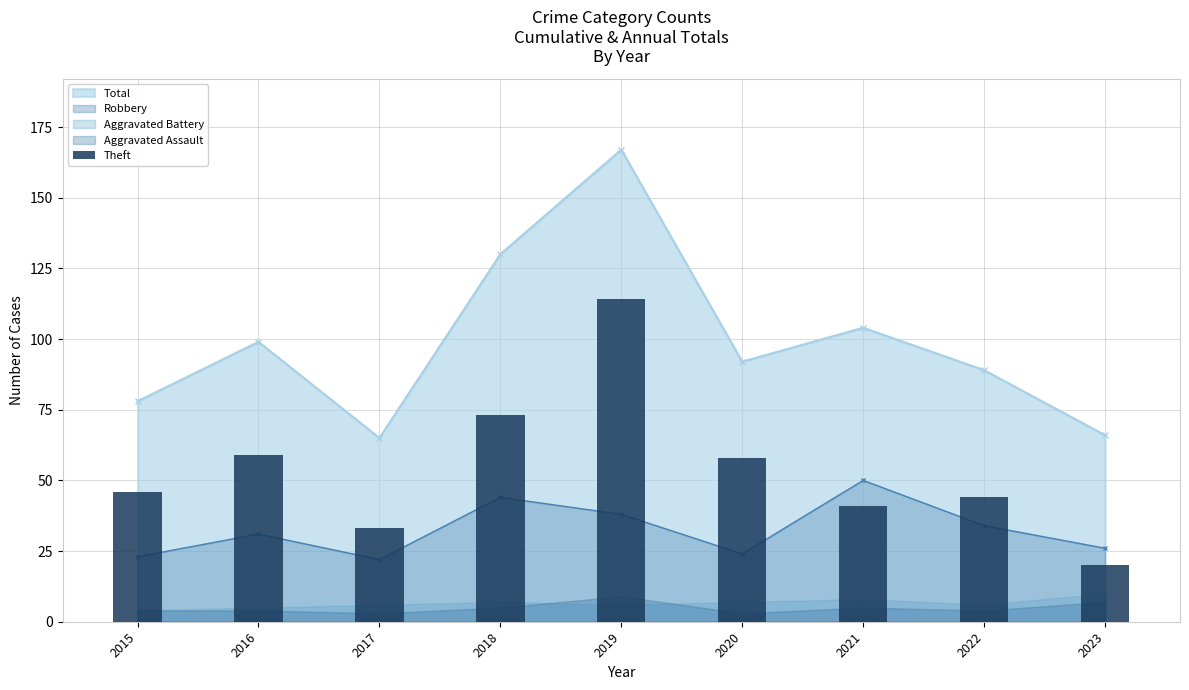

Approximately how many times larger is the value at 2020 compared to 2015?

1.3